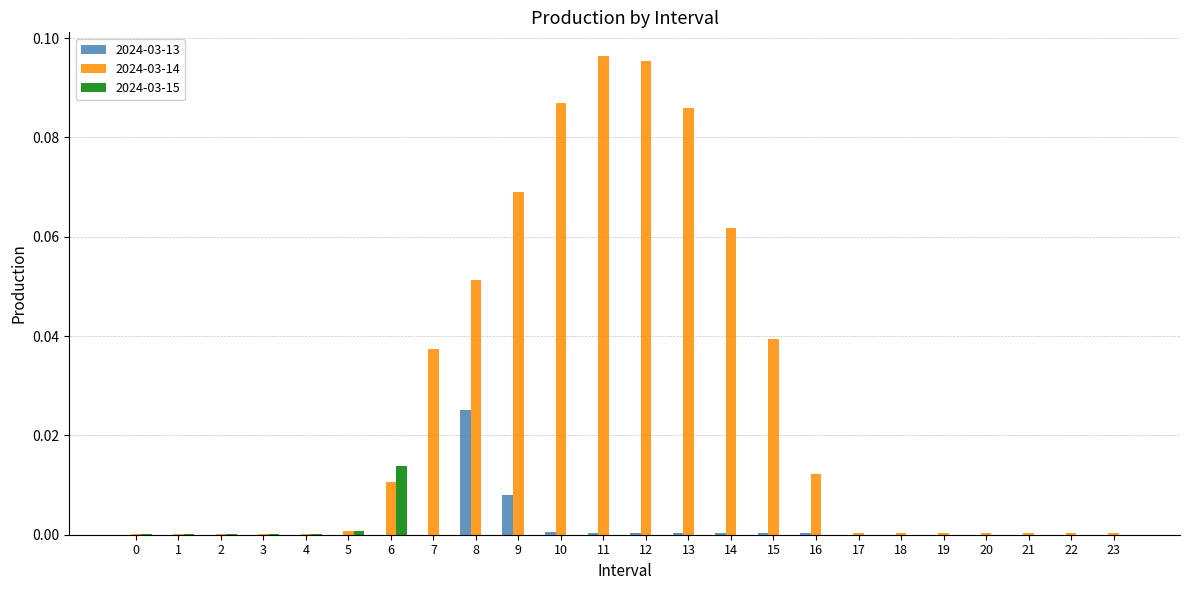

Which series has the largest total across all categories?

2024-03-14